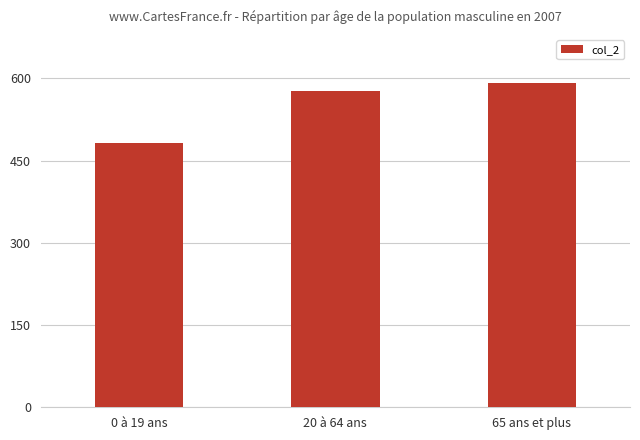

Reading left to right, list all the values displayed in this chart.

483	577	591